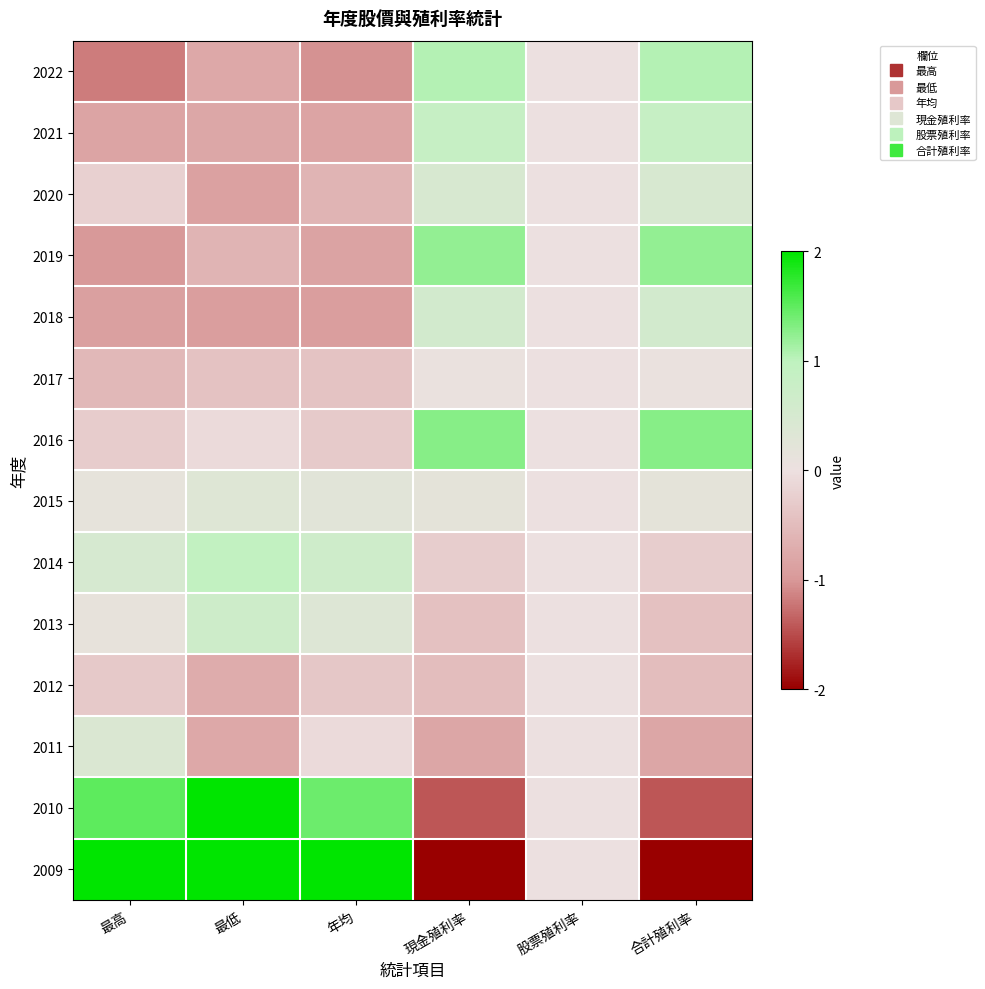

How many categories are shown in the chart?

6